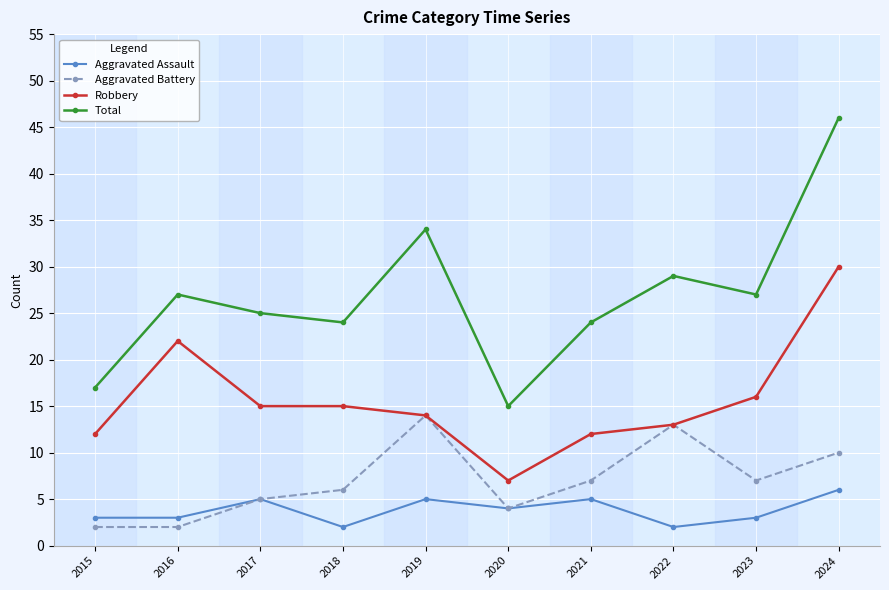

What is the sum of all Robbery values?

156